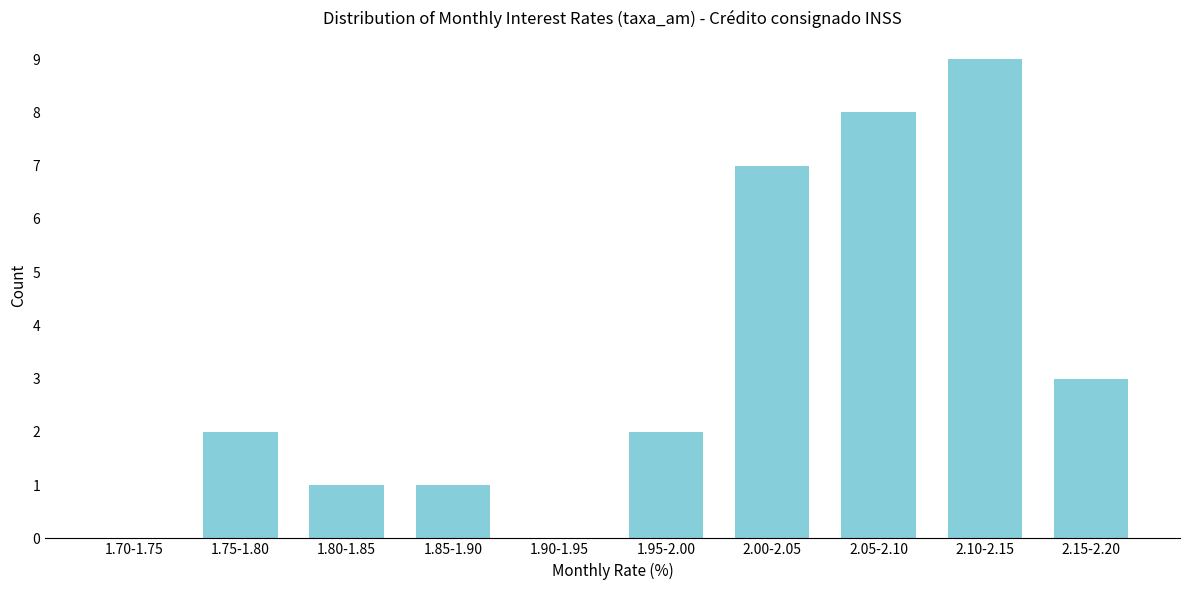

Reading left to right, extract all data points from this chart.

1.70-1.75=0	1.75-1.80=2	1.80-1.85=1	1.85-1.90=1	1.90-1.95=0	1.95-2.00=2	2.00-2.05=7	2.05-2.10=8	2.10-2.15=9	2.15-2.20=3